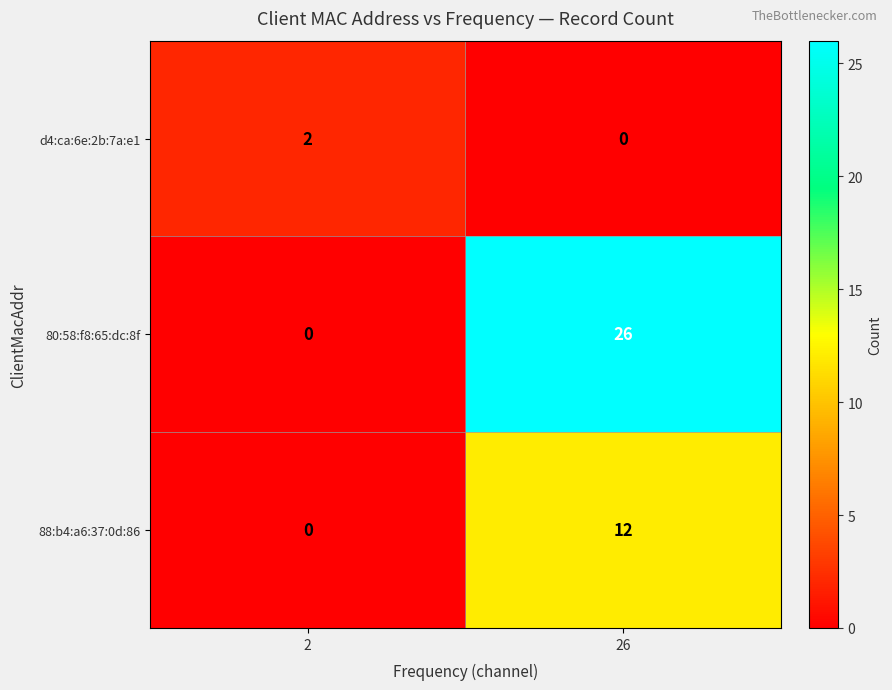

Reading left to right, list all the values displayed in this chart.

d4:ca:6e:2b:7a:e1: 2	0
80:58:f8:65:dc:8f: 0	26
88:b4:a6:37:0d:86: 0	12